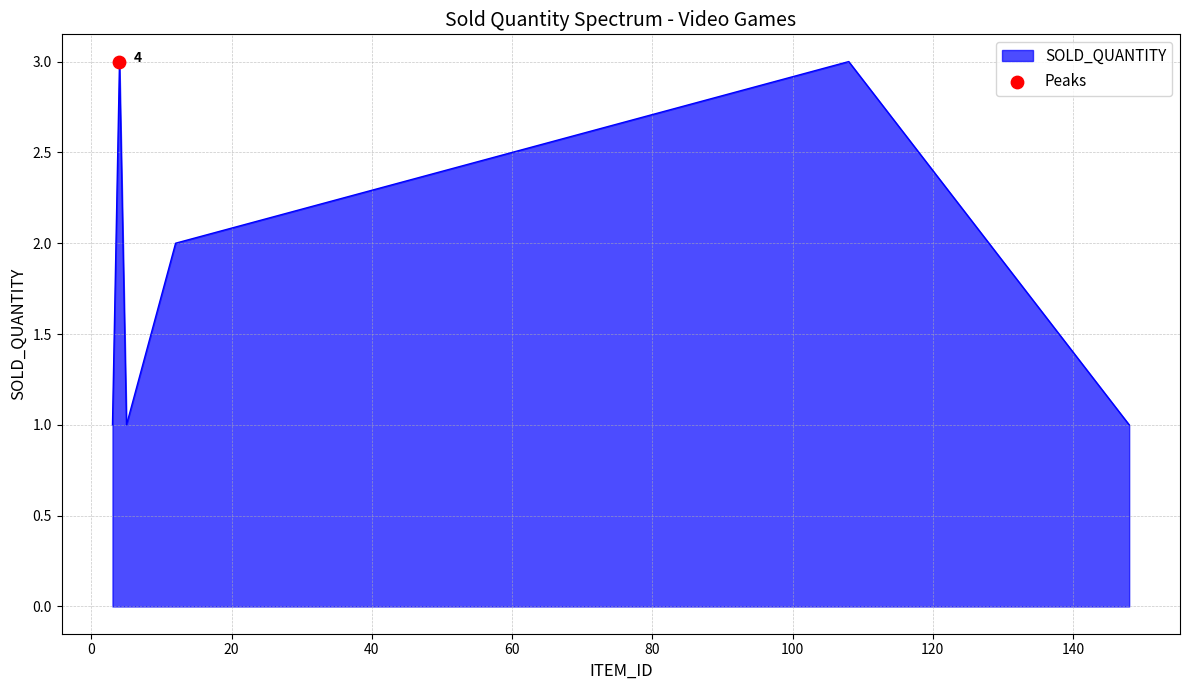

What is the maximum value shown in the chart?

3